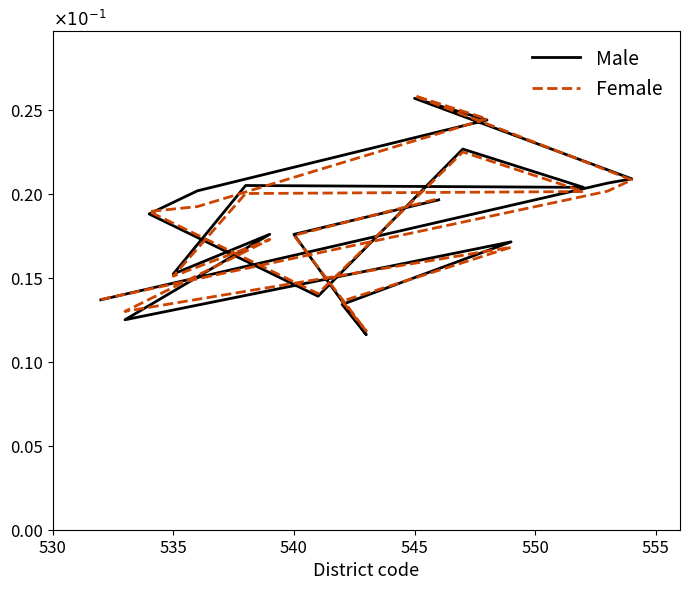

How many intersections are there between Male and Female?

10